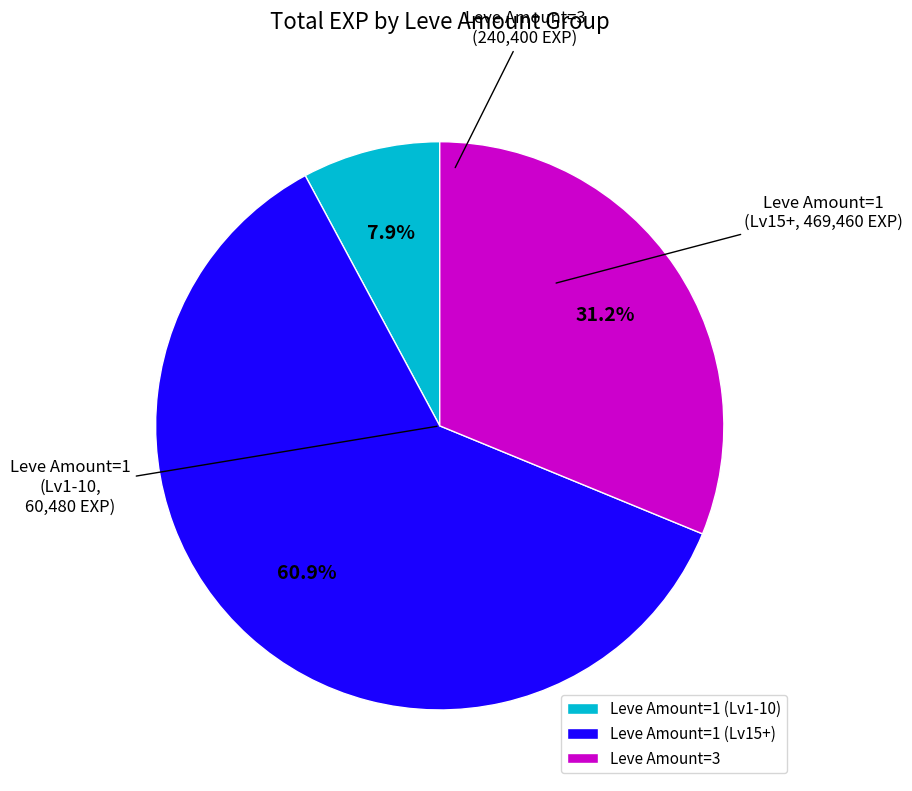

How many segments does this pie chart have?

3